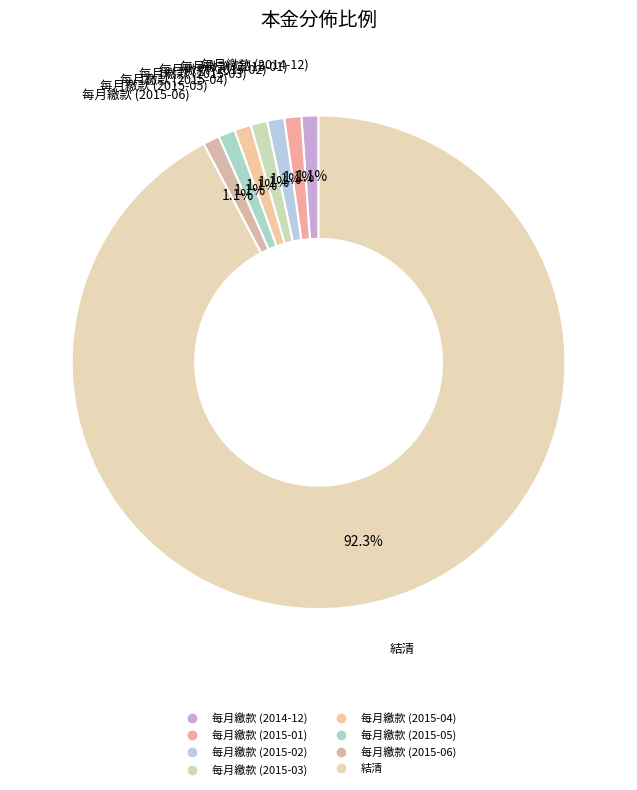

To the nearest percent, what percentage of the pie is 每月繳款 (2015-03)?

1%